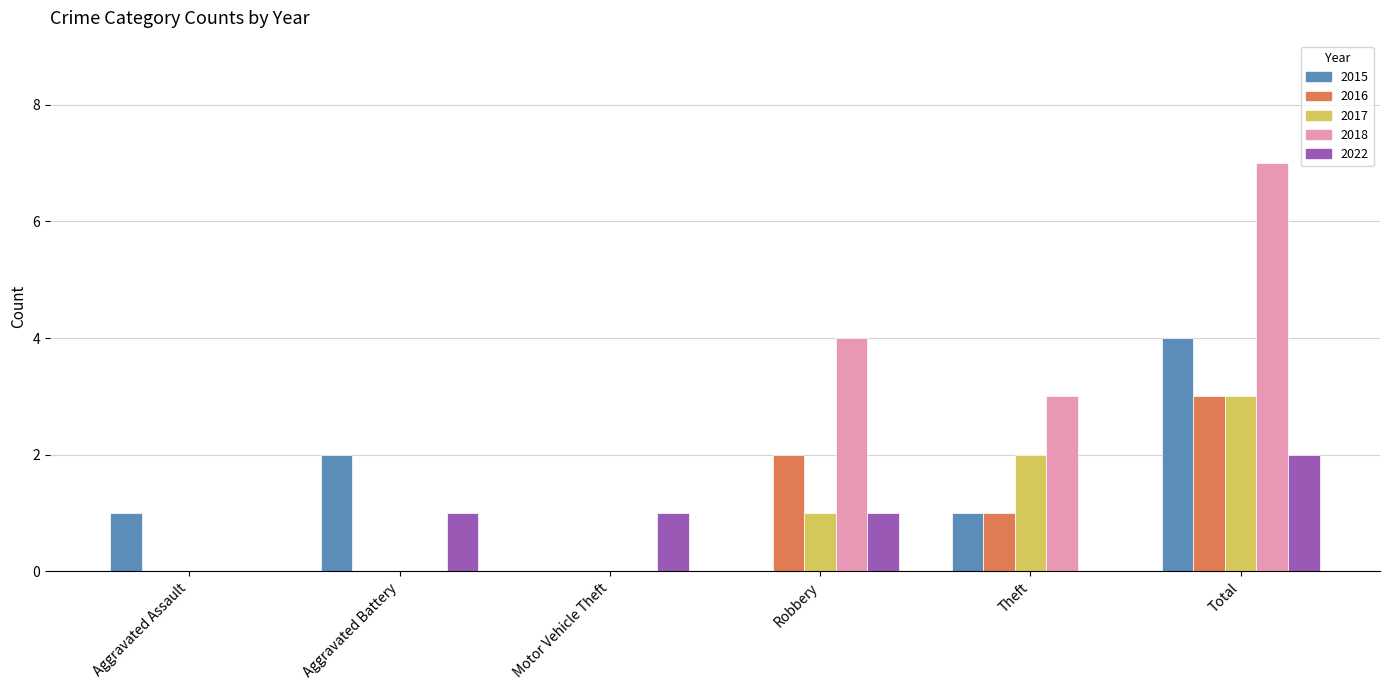

Which series has the largest total across all categories?

2018